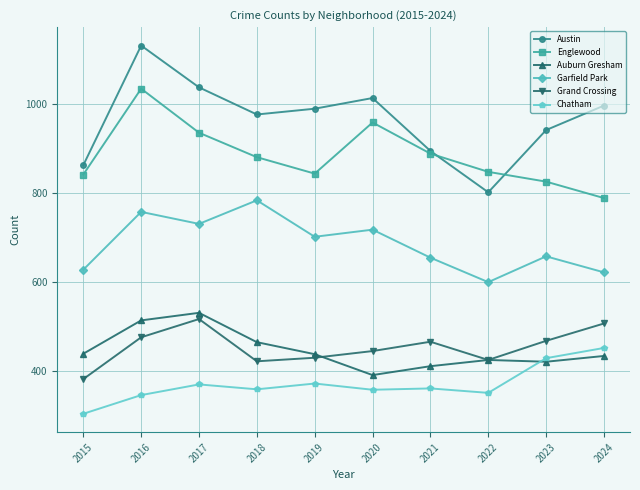

What is the total value across all series at 2024?

3795